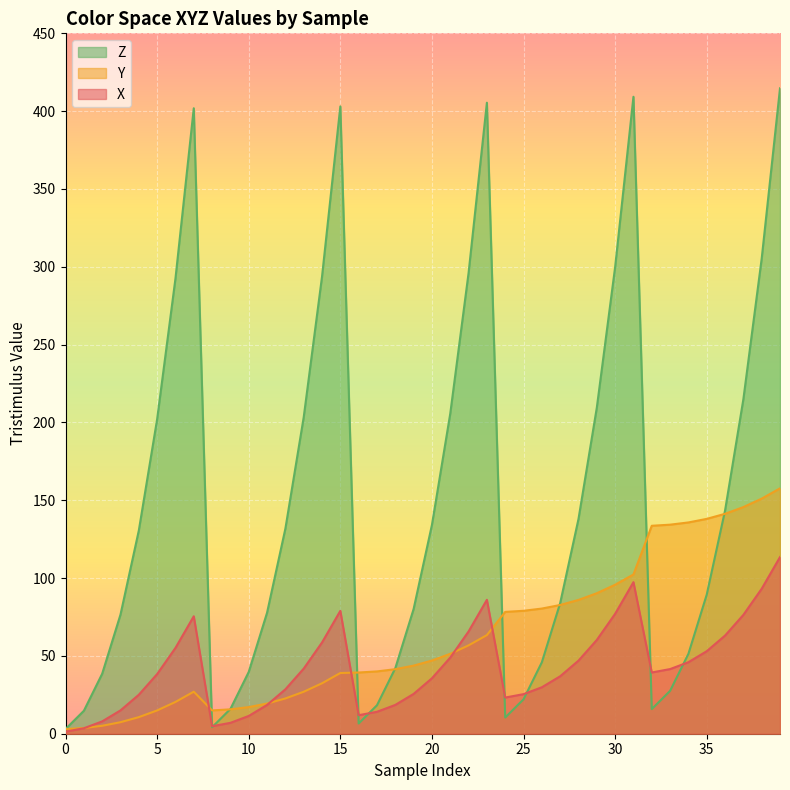

What is the spread (max minus min) of values at 0?

1.7